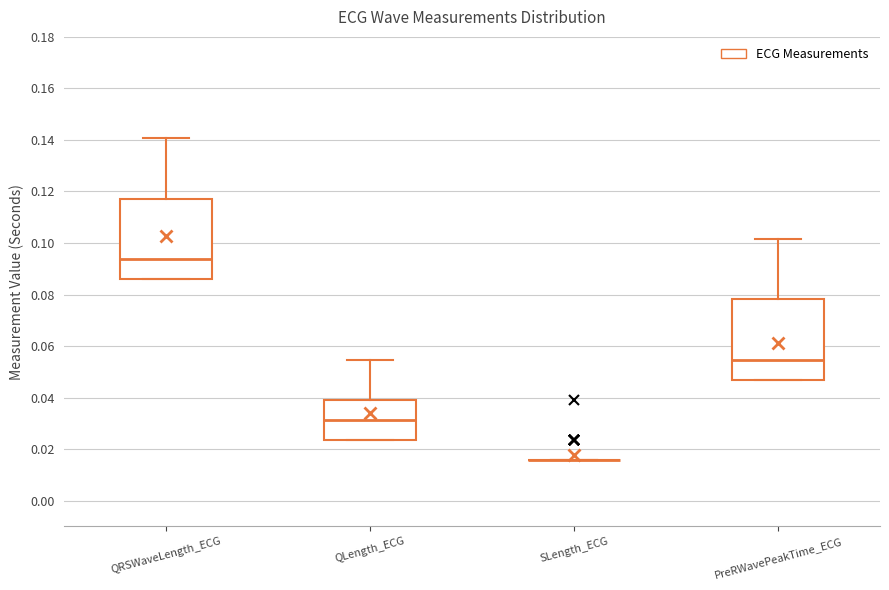

Where is the upper edge of the box for QRSWaveLength_ECG on the y-axis? The values are not printed on the chart, so give them approximately, as read against the axis.

0.118